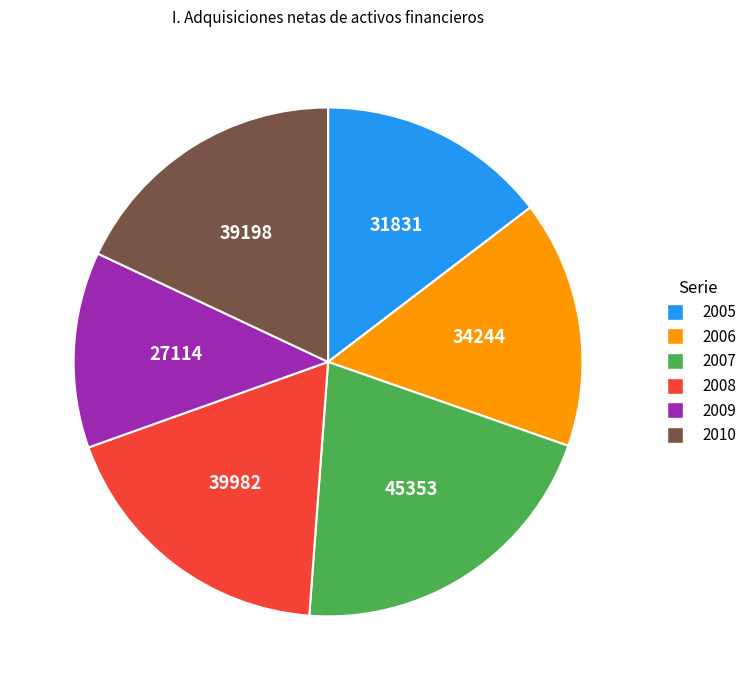

How many slices are in this pie chart?

6